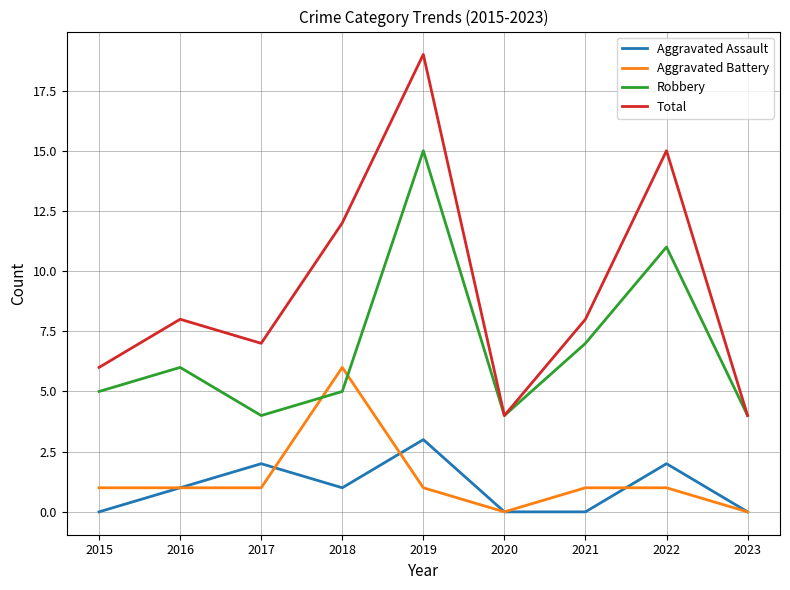

True or false: Aggravated Battery and Total cross at least once.

False